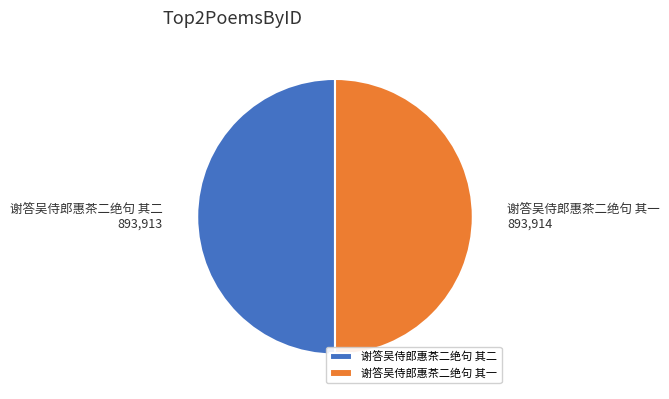

The 谢答吴侍郎惠茶二绝句 其一 slice represents 50% of the pie. True or false?

True